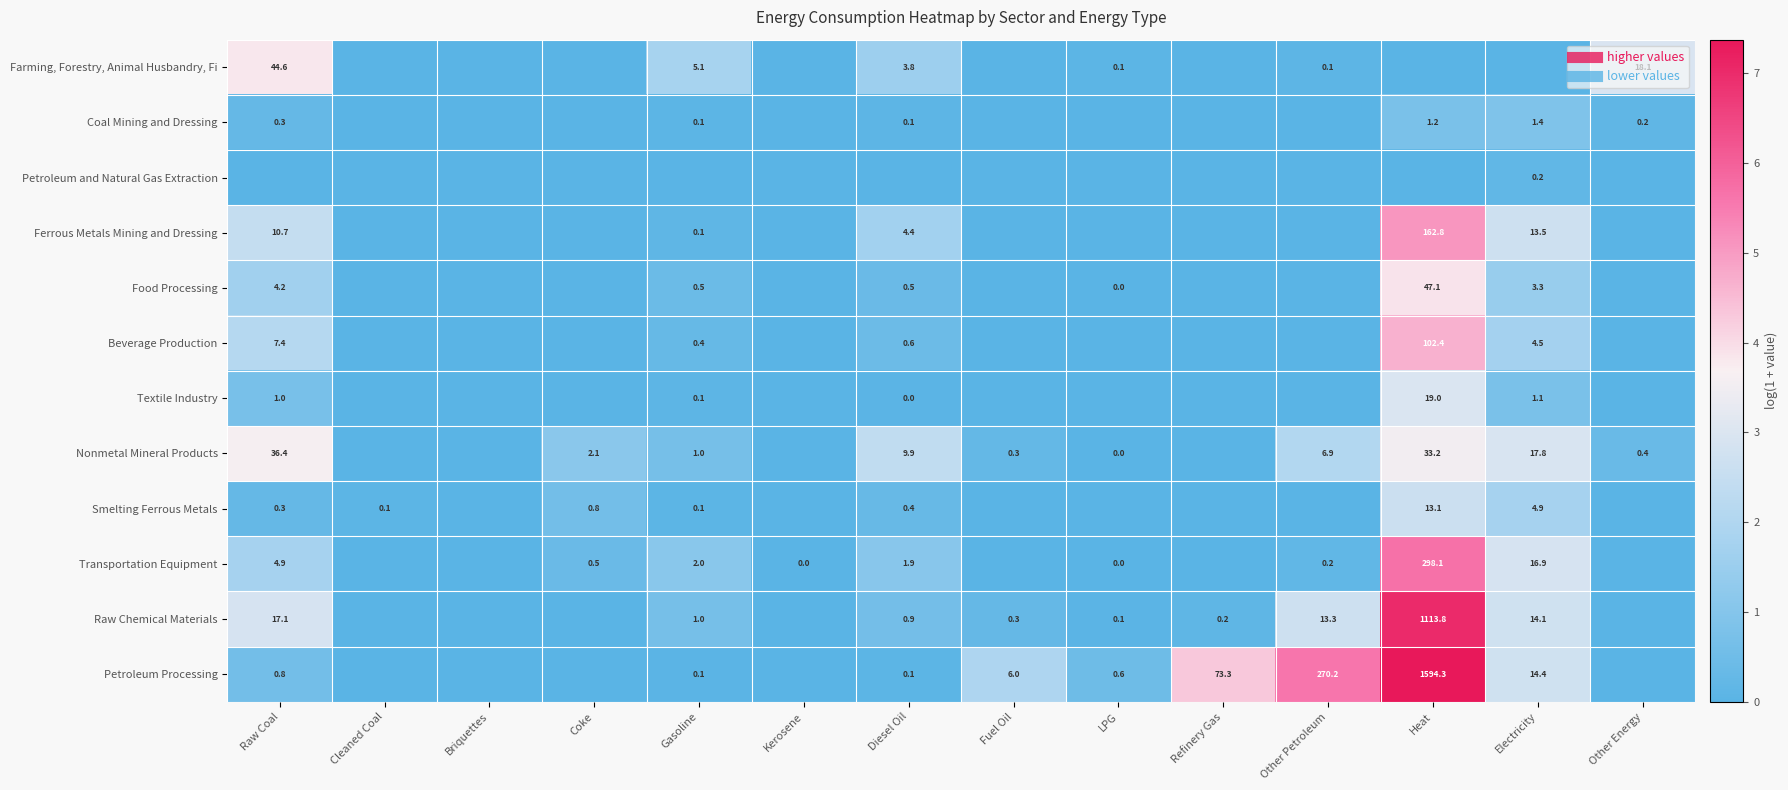

Rank the categories by Petroleum and Natural Gas Extraction value from highest to lowest.

Electricity, Gasoline, Raw Coal, Cleaned Coal, Briquettes, Coke, Kerosene, Diesel Oil, Fuel Oil, LPG, Refinery Gas, Other Petroleum, Heat, Other Energy